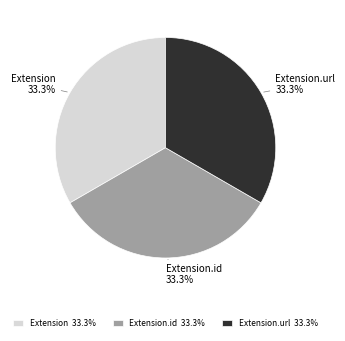

Does Extension.url represent more than half of the total?

No